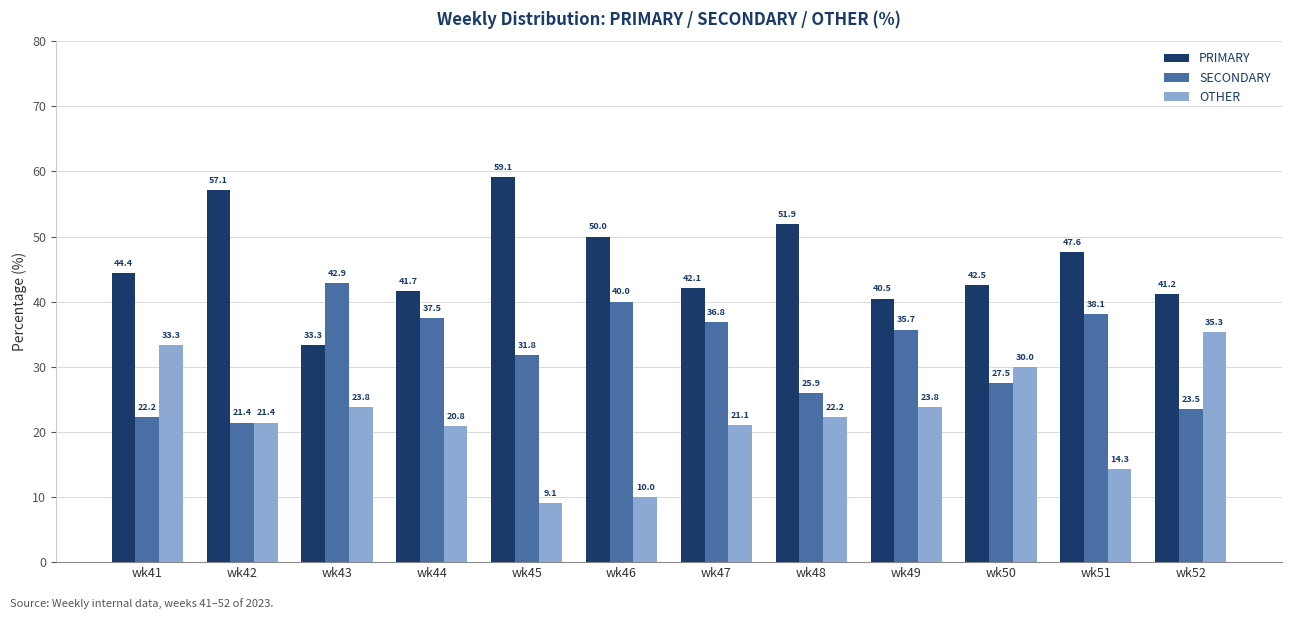

Which series has the widest spread of values?

OTHER